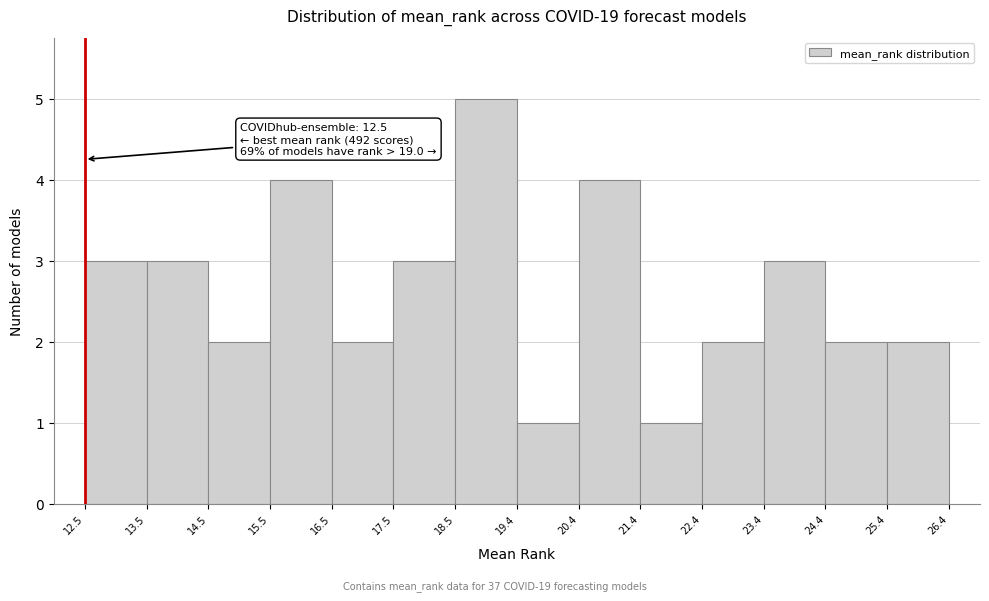

Which range on the x-axis has the tallest bar?

18.5 to 19.4